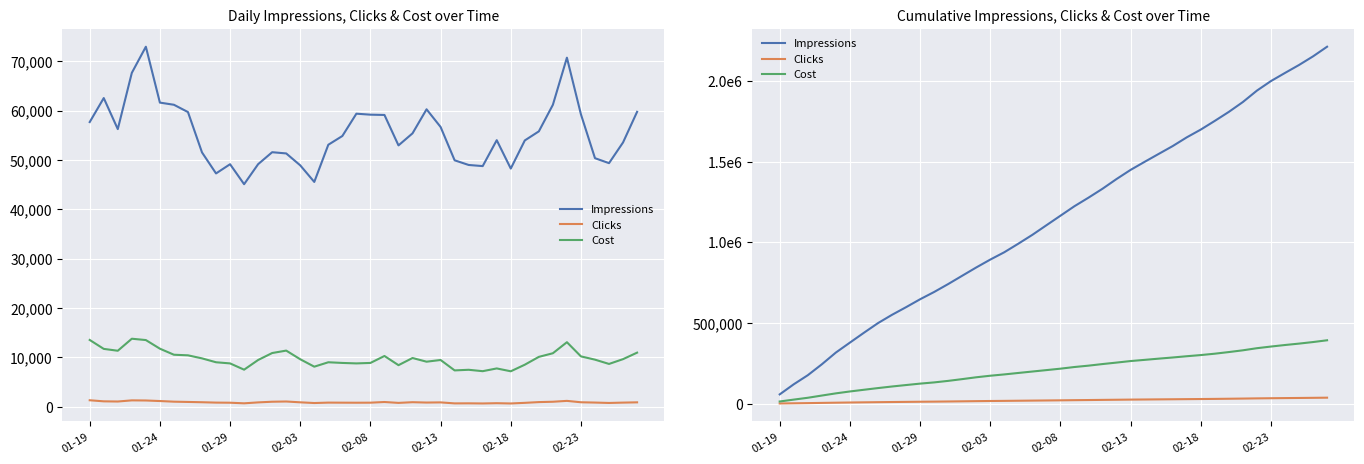

True or false: Cost has more than 2 interior local peaks.

False